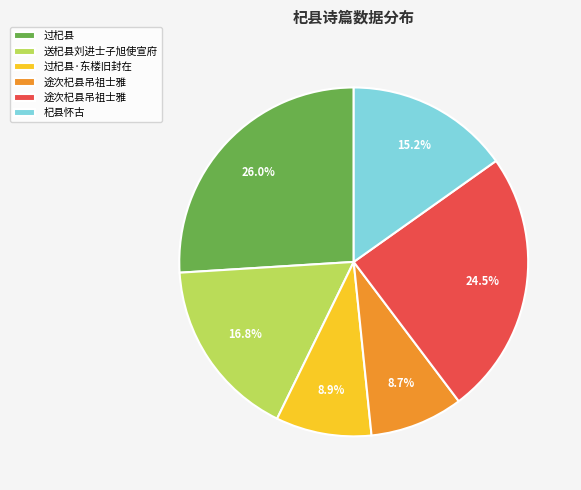

Is there any slice that represents more than half of the pie?

No